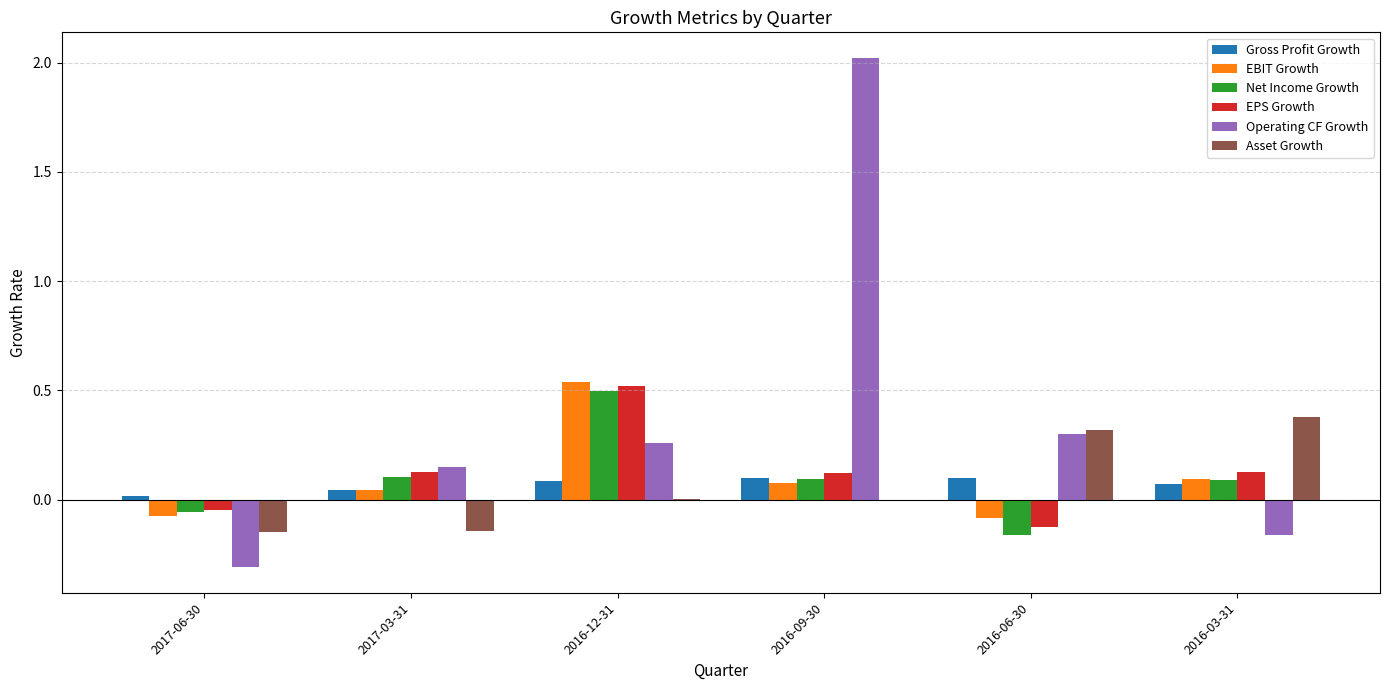

At which category is the sum across all series the highest?

2016-09-30